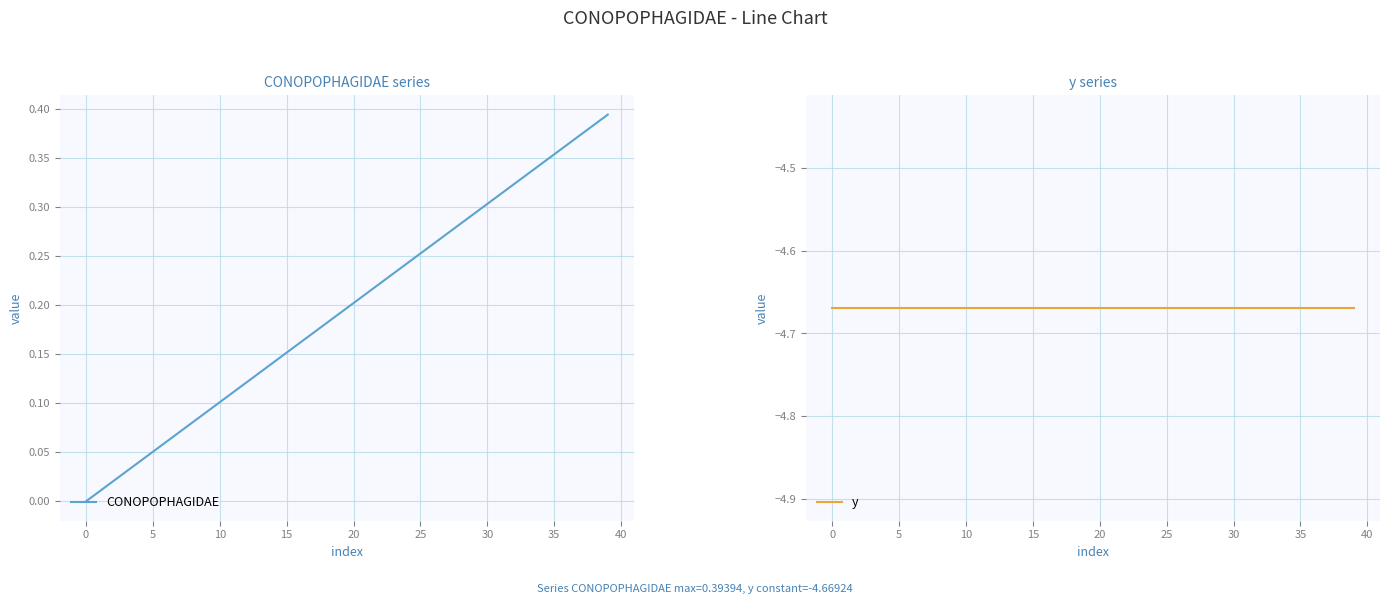

What is the greatest value displayed?

0.4